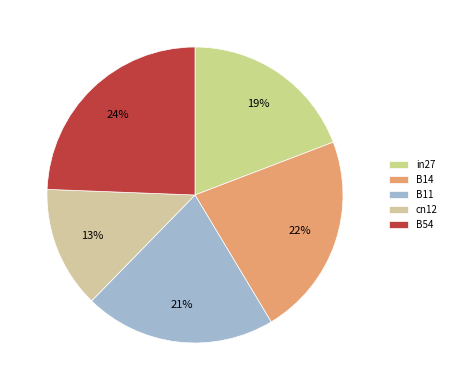

Count the number of slices in the pie.

5